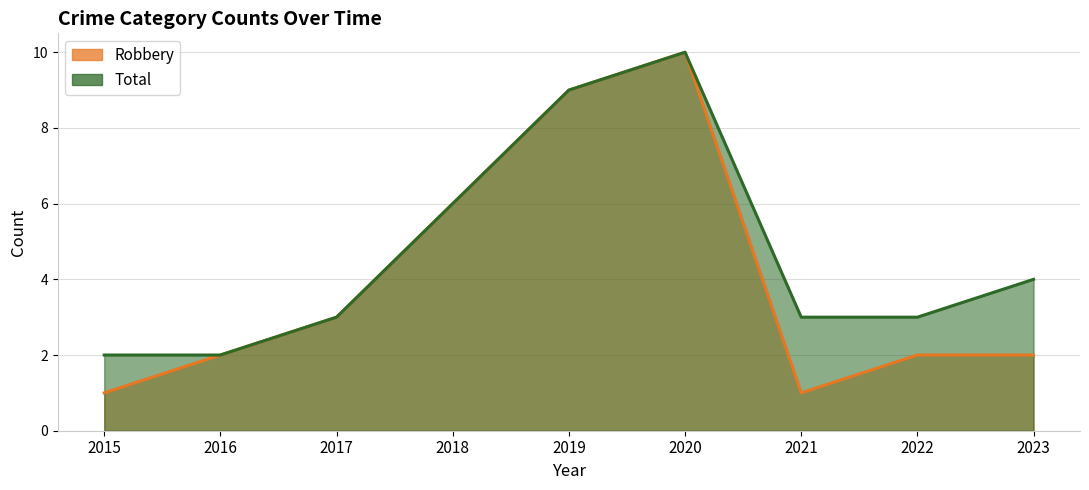

What is the sum of the Total values at 2015 and 2019?

11